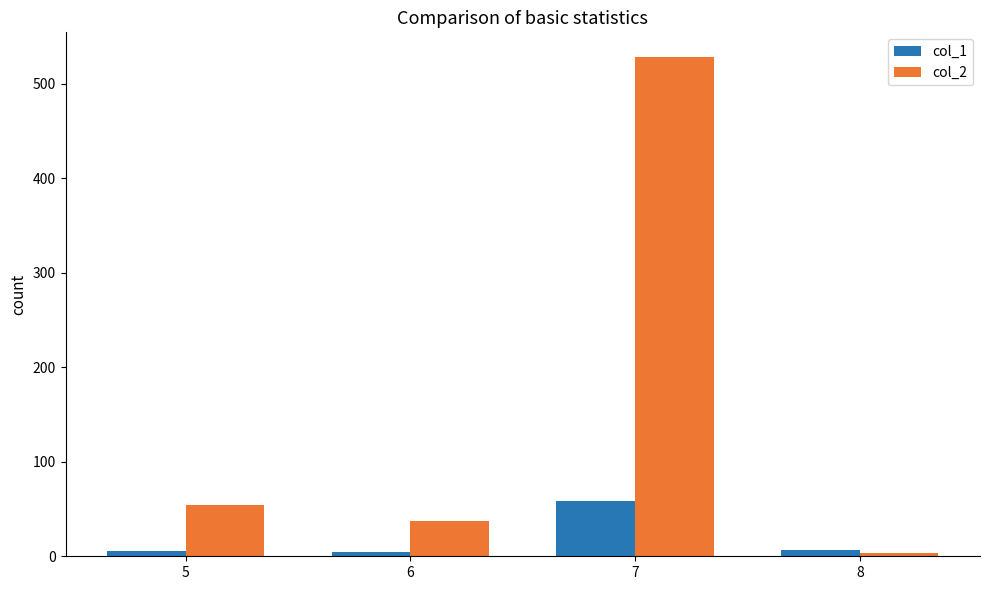

Is the value of col_2 at 5 greater than the value of col_1 at 6?

Yes